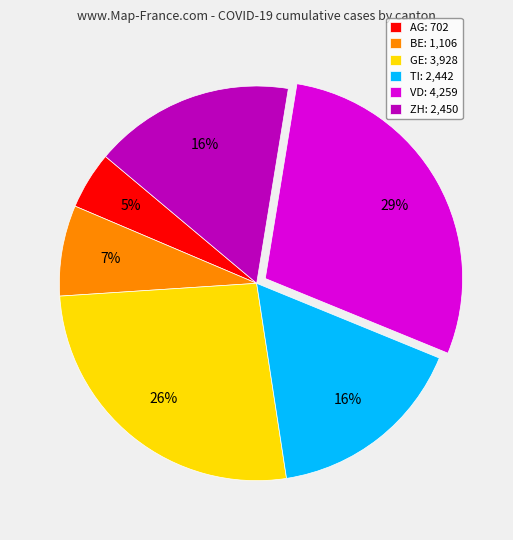

The ZH slice represents 2% of the pie. True or false?

False